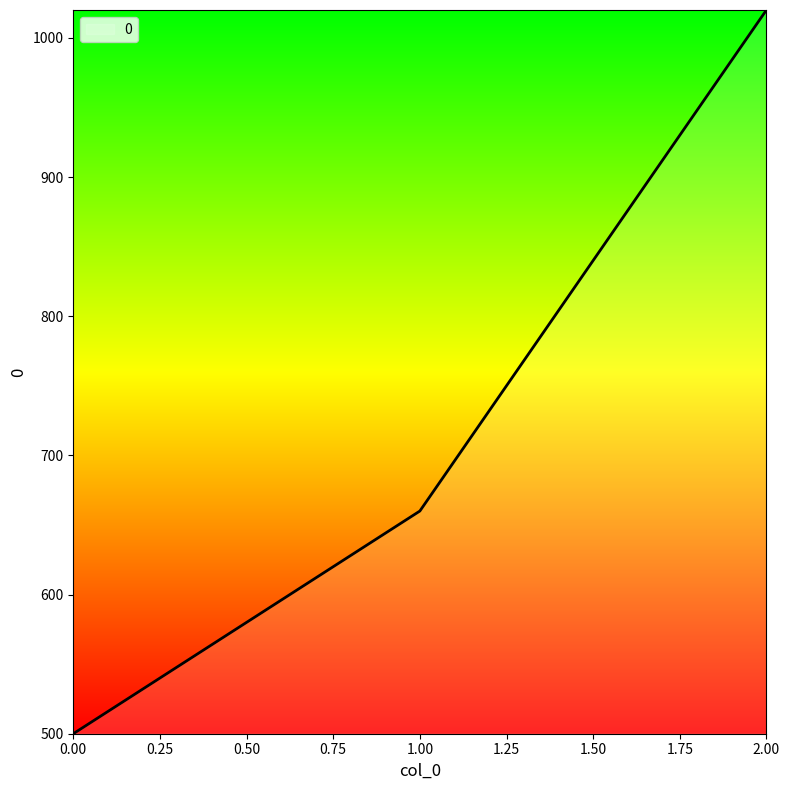

How many lines are shown in the chart?

1